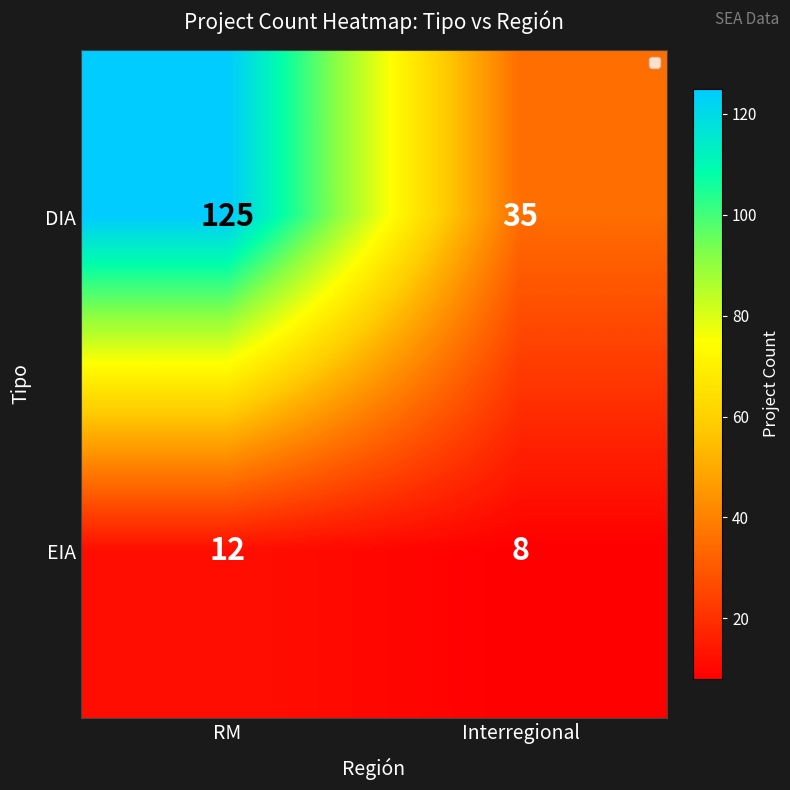

The value of DIA at Interregional is 35. True or false?

True